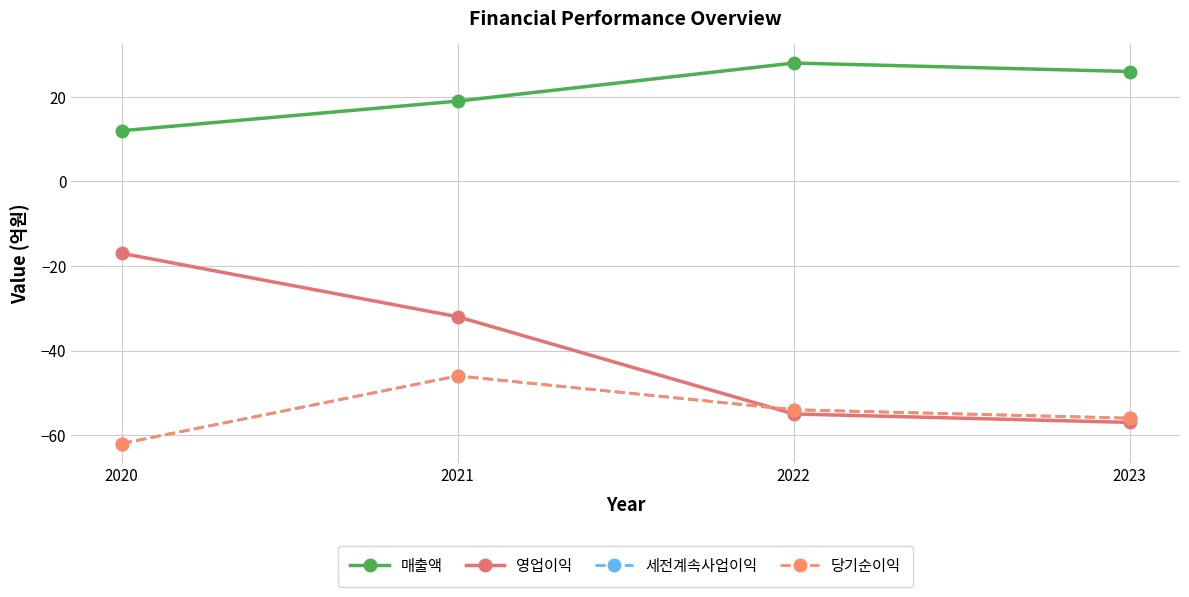

Reading left to right, transcribe all the data shown in this chart.

매출액: 12	19	28	26
영업이익: -17	-32	-55	-57
세전계속사업이익: -62	-46	-54	-56
당기순이익: -62	-46	-54	-56